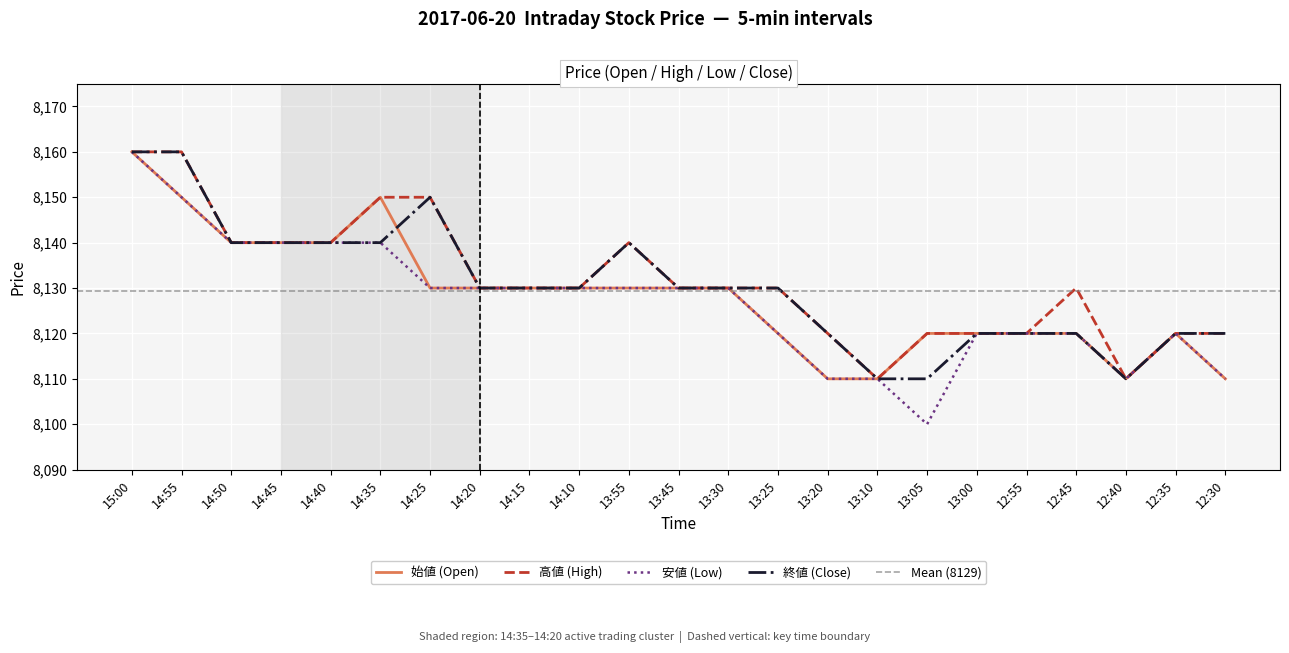

What is the minimum value for 終値 (Close)?

8110